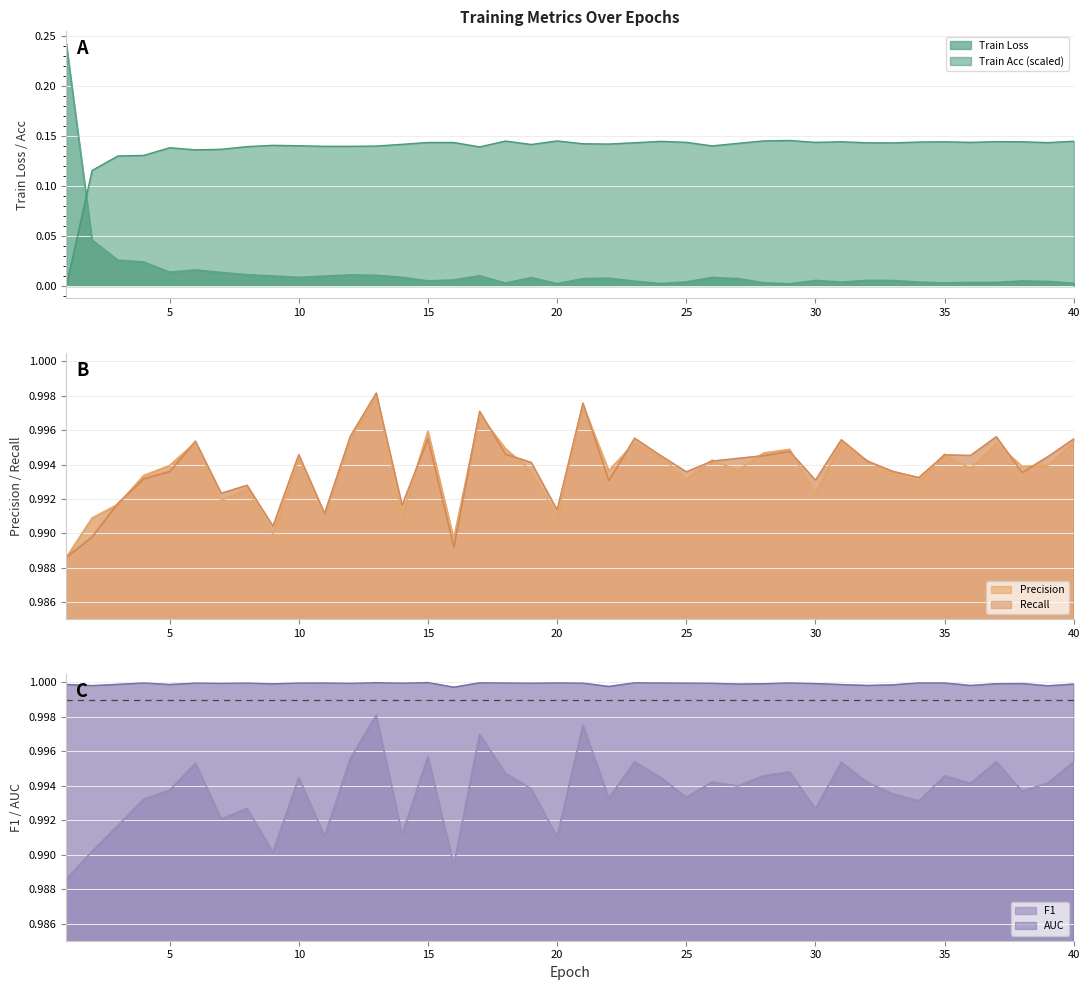

How many lines are shown in the chart?

6